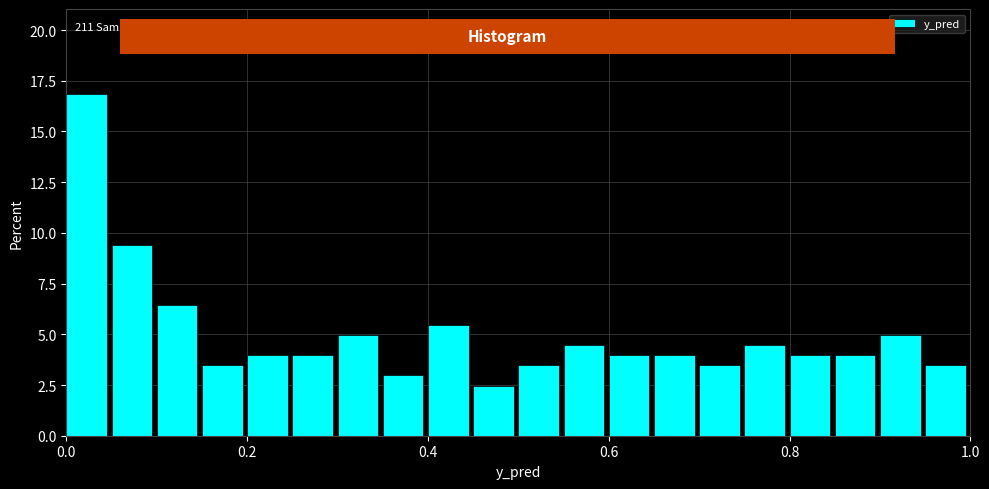

Read against the x-axis, roughly where is the centre of the tallest bar?

0.02